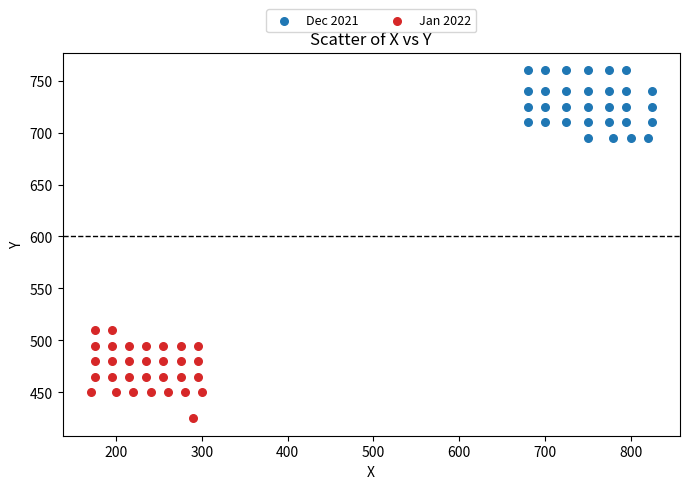

Which series contains the highest Y value?

Dec 2021